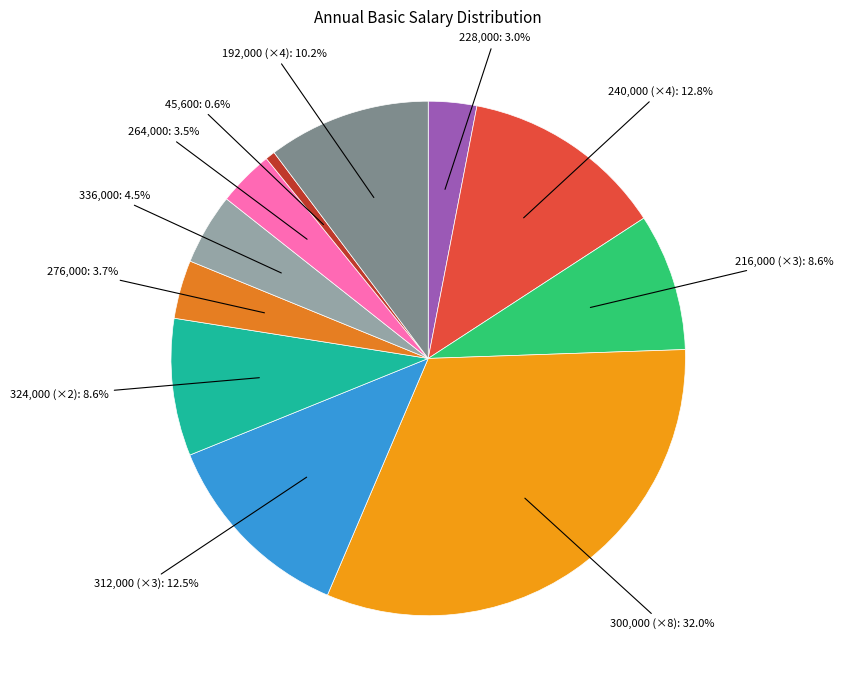

Does any single category account for the majority?

No